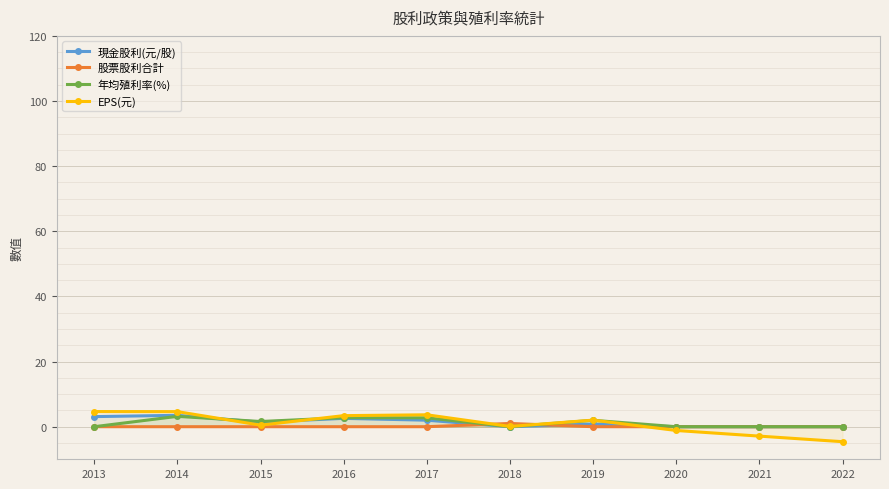

Which series has the largest total across all categories?

現金股利(元/股)